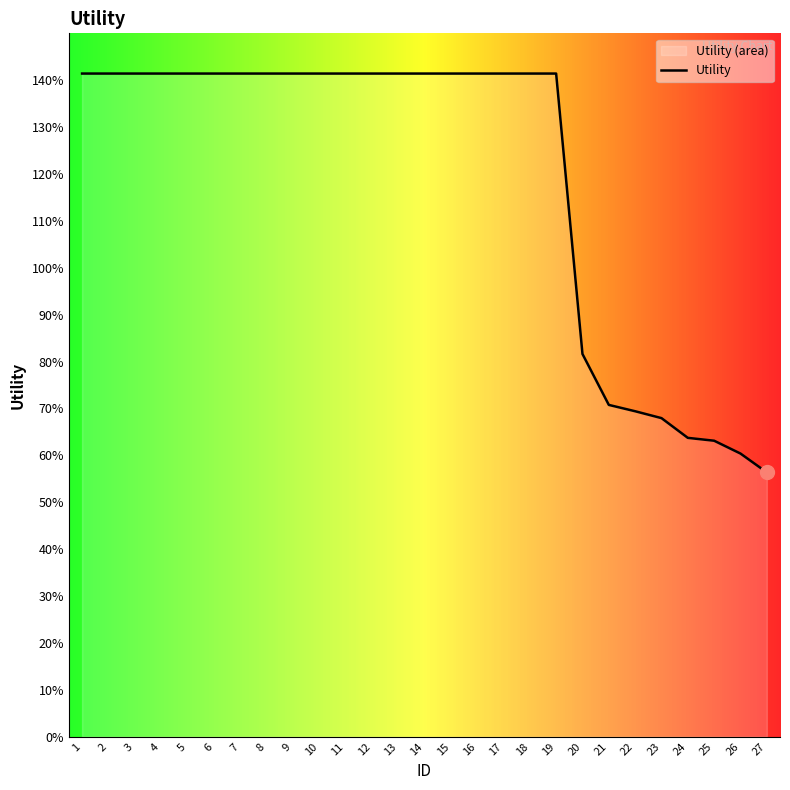

What is the value of the 25th point from the left?

0.6